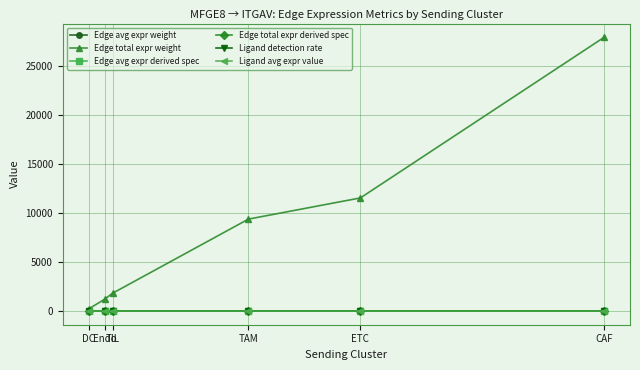

What is the sum of all Edge total expr derived spec values?

0.2